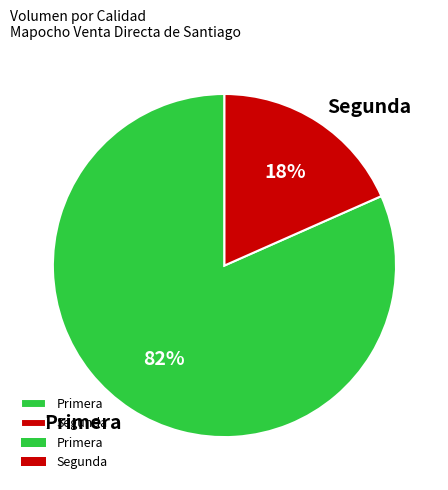

Combined, do Primera and Segunda account for over 50%?

Yes